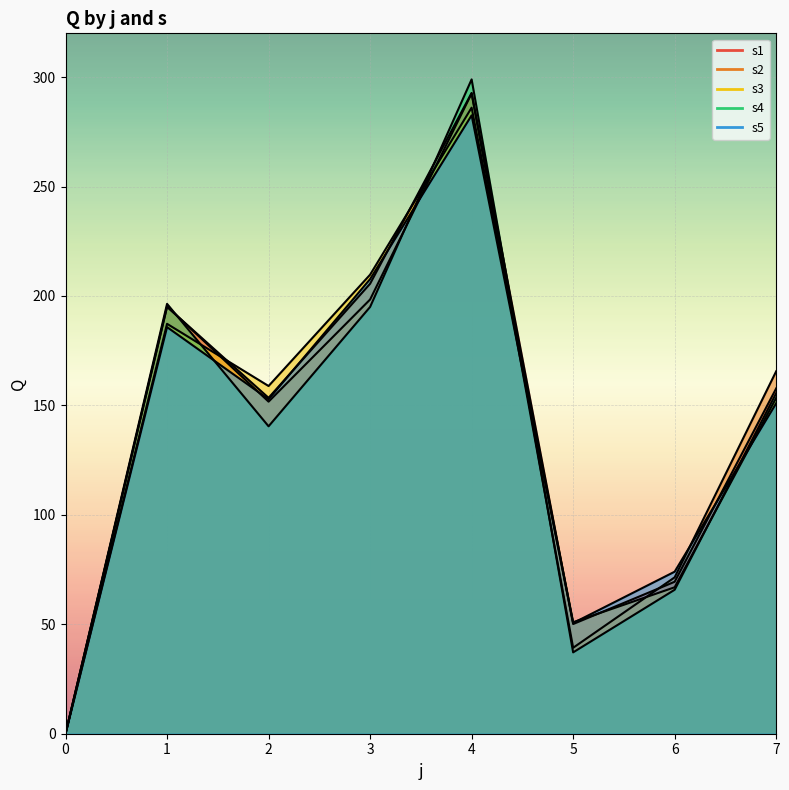

What is the difference between the s4 values at 1 and 3?

1.4